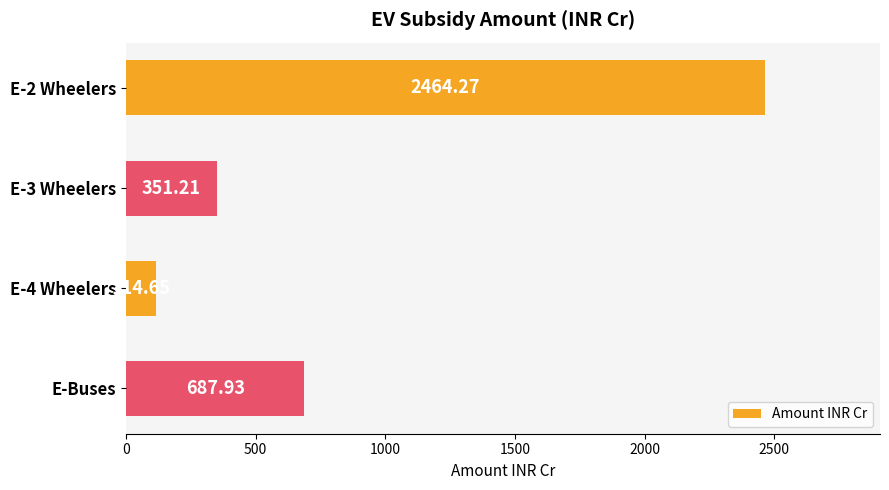

How many data points are less than 687?

2